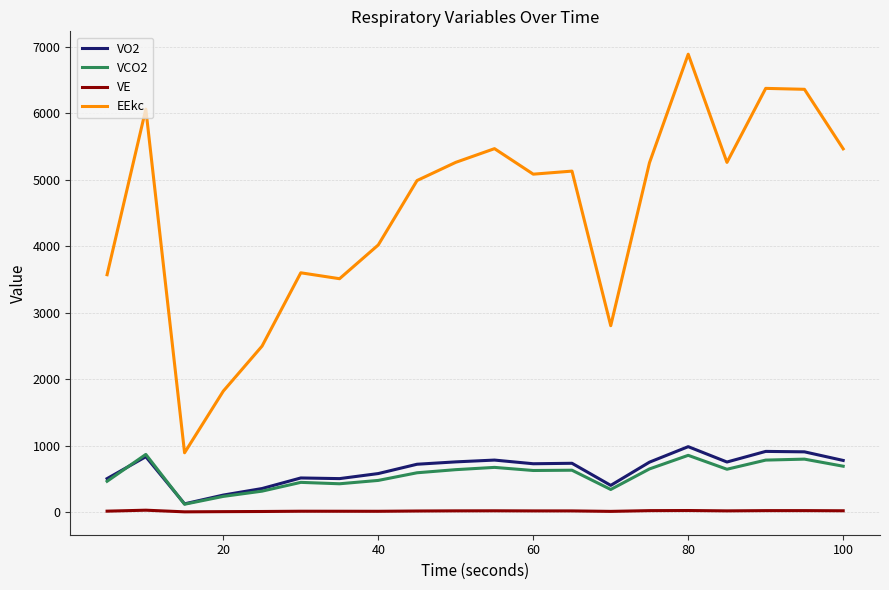

What is the sum of all VCO2 values?

11294.2